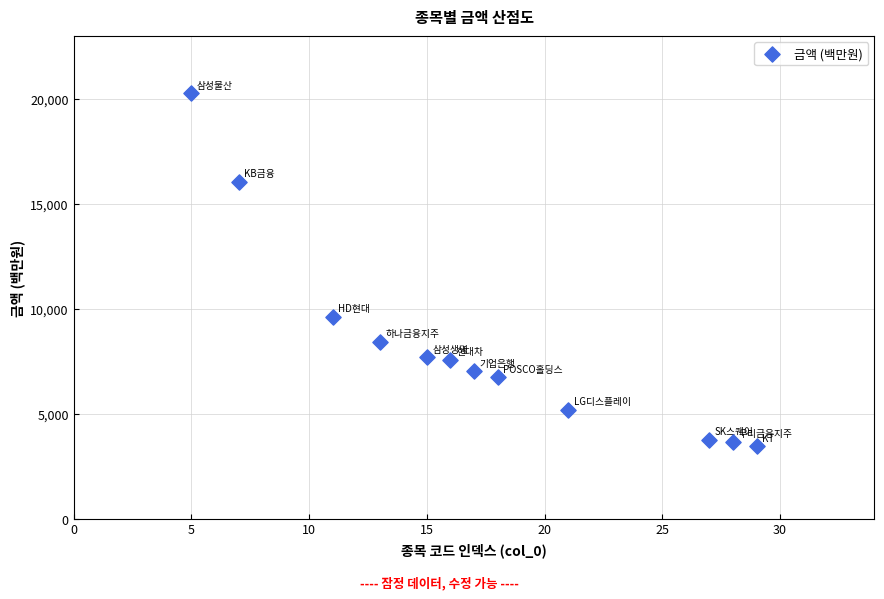

What is the average Y value?

8285